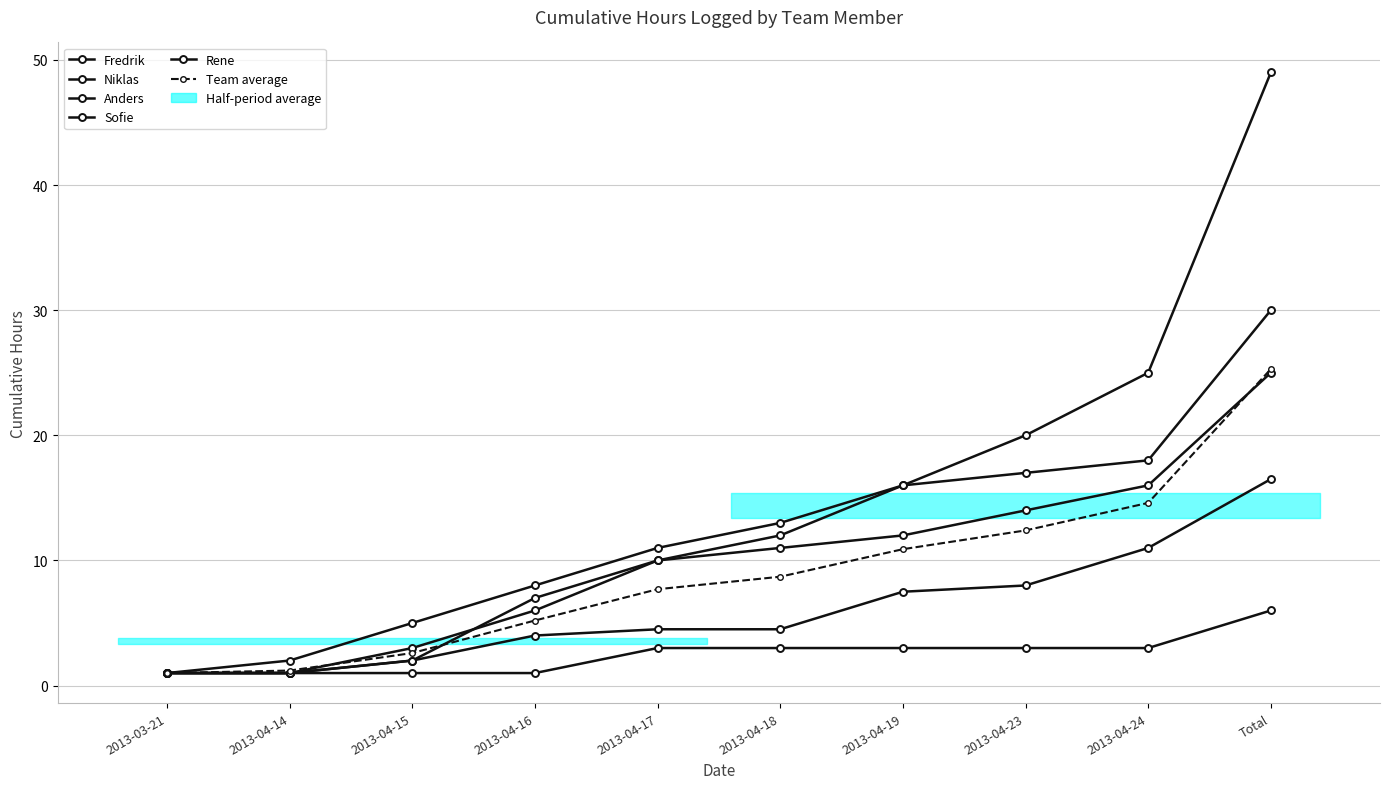

Count the number of categories in the chart.

10